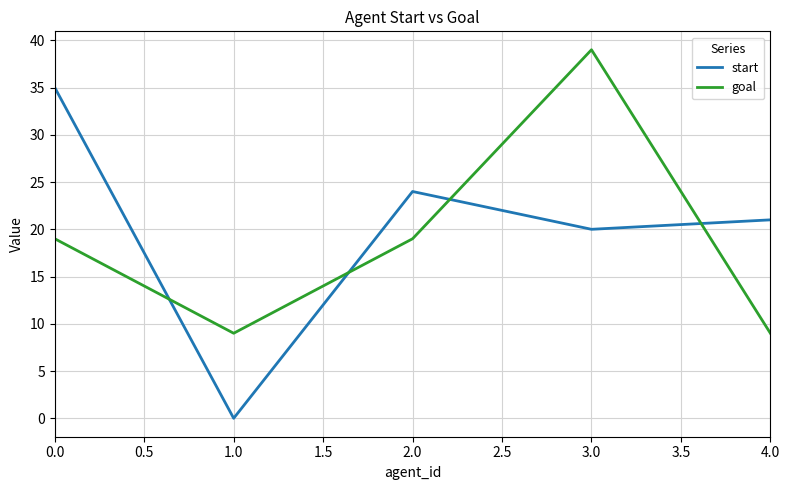

At which category is the sum across all series the highest?

3.0